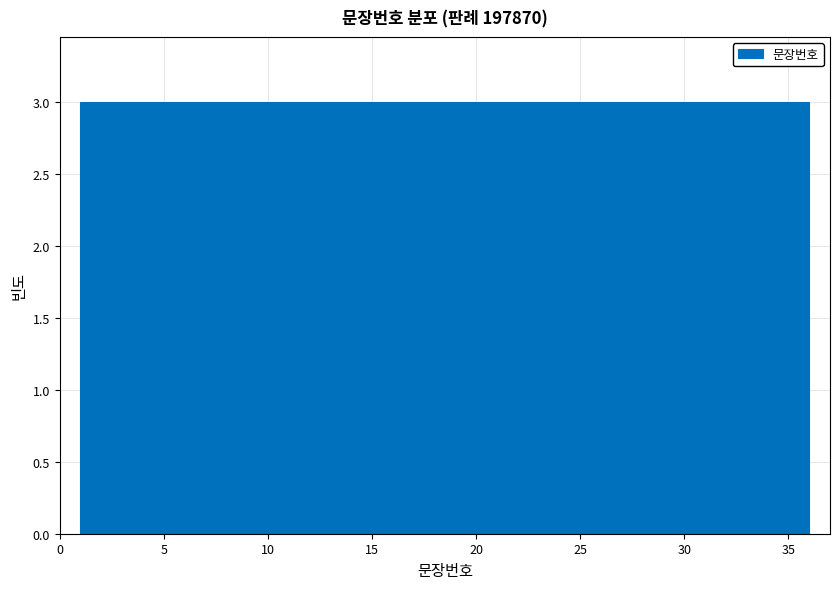

Reading left to right, list every bar in this chart as the range it spans on the x-axis followed by its height. Neither the bar edges nor the heights are printed on the chart, so give them approximately, as read against the axes.

1.0 to 4.0: 3
4.0 to 7.0: 3
7.0 to 10.0: 3
10.0 to 12.5: 3
12.5 to 15.5: 3
15.5 to 18.5: 3
18.5 to 21.5: 3
21.5 to 24.5: 3
24.5 to 27.5: 3
27.5 to 30.0: 3
30.0 to 33.0: 3
33.0 to 36.0: 3